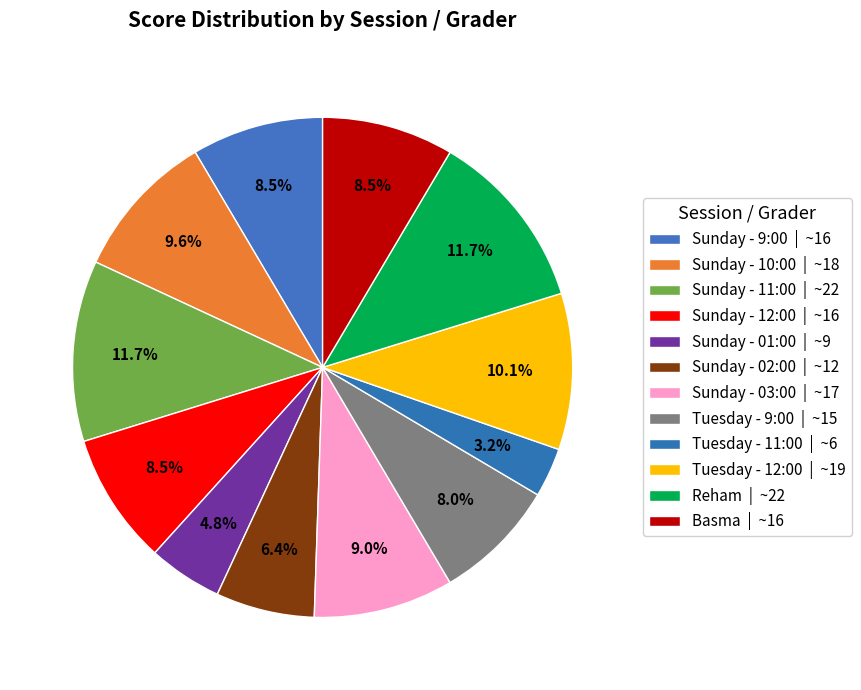

To the nearest percent, what is the combined percentage of Basma and Sunday - 03:00?

18%